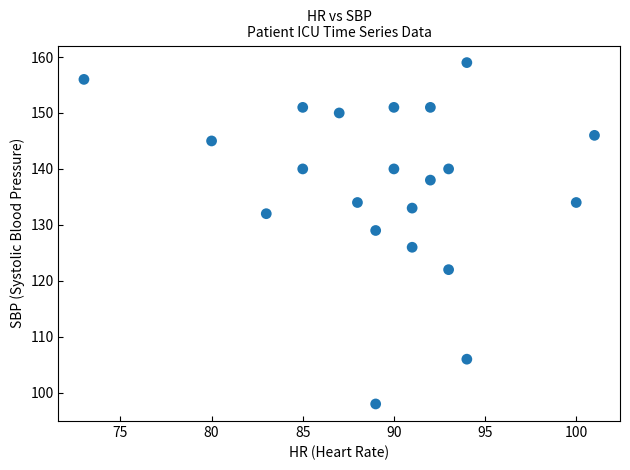

What Y value in the scatter plot is closest to 128?

129